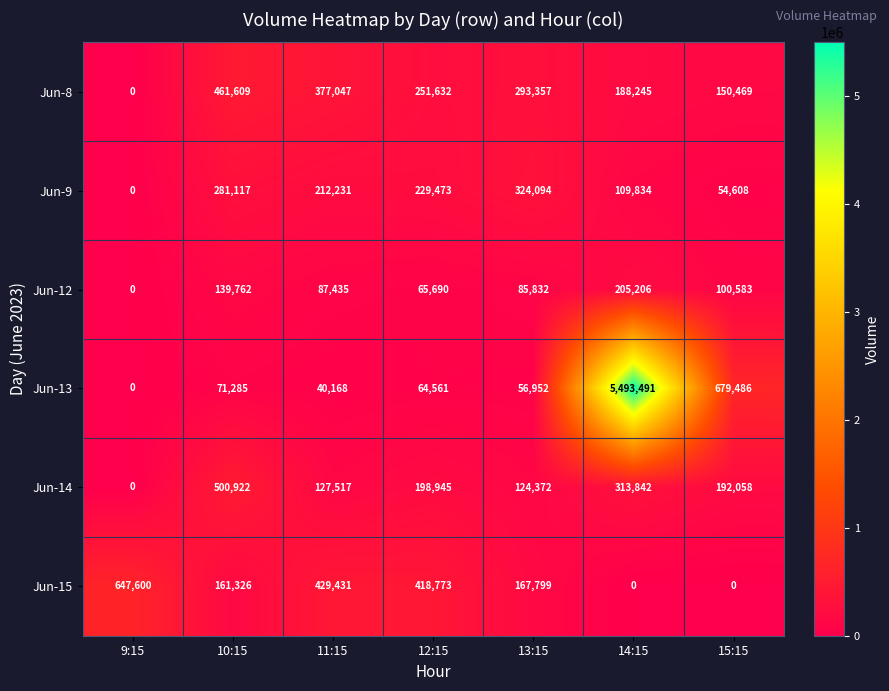

Rank the series at 13:15 from highest to lowest value.

Jun-9, Jun-8, Jun-15, Jun-14, Jun-12, Jun-13